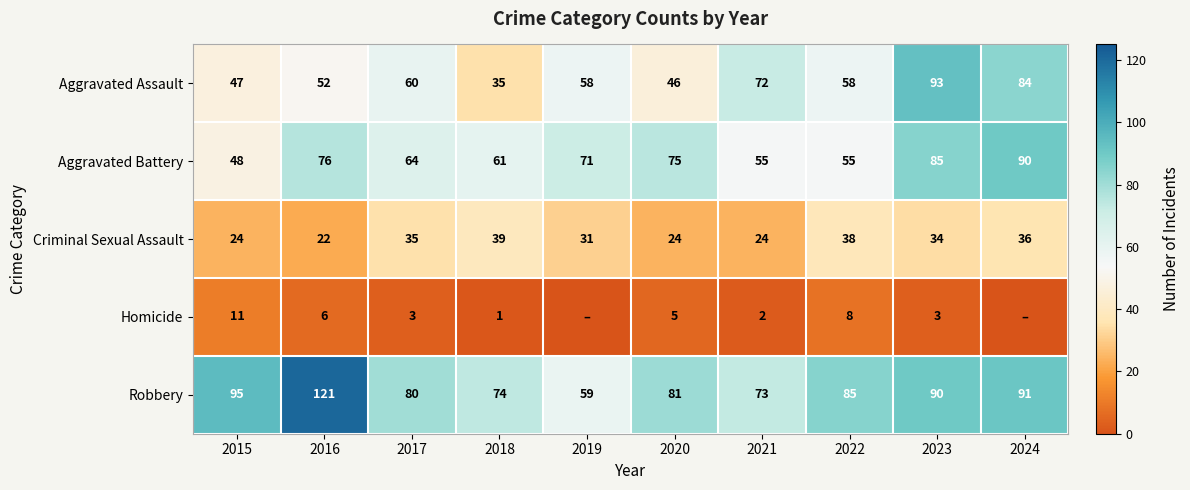

True or false: Homicide has a value of 3 at 2021.

False